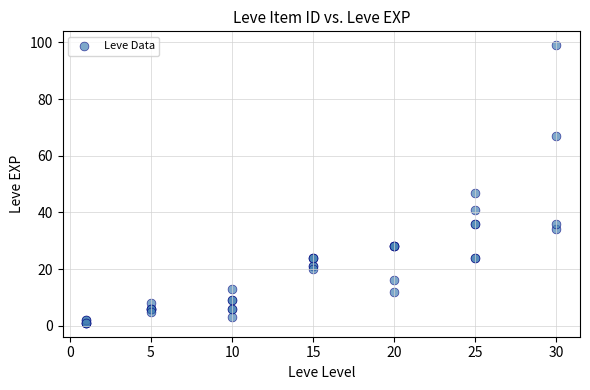

What Y value in the scatter plot is closest to 50?

47